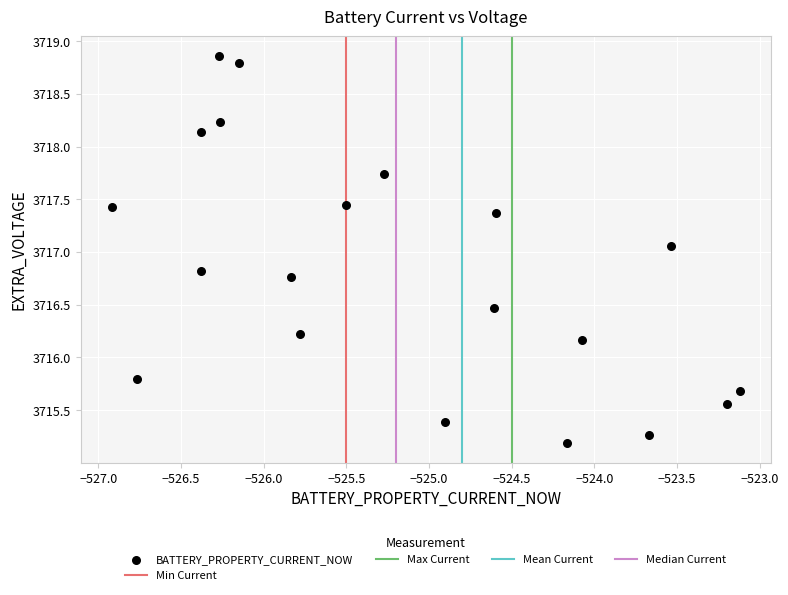

What is the range of Y values (max minus min)?

3.7